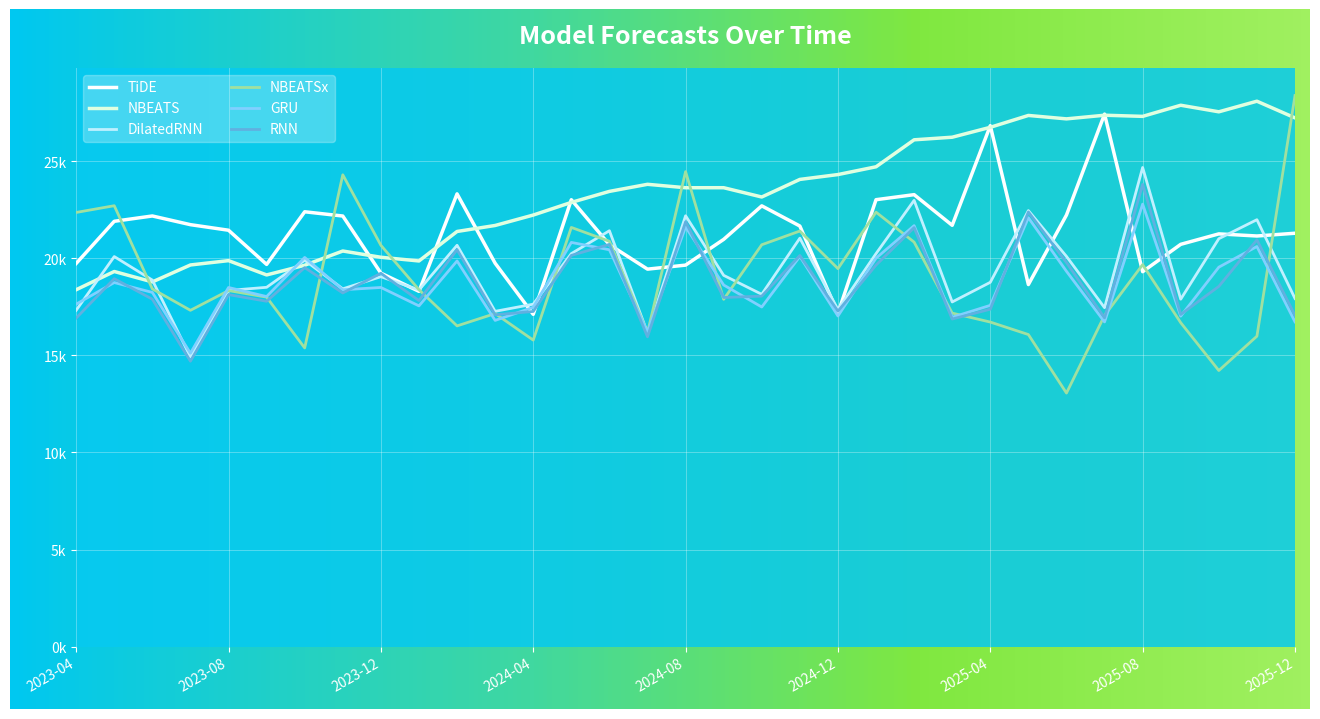

What is the value of the GRU point at the 20th from the left?

20104.8